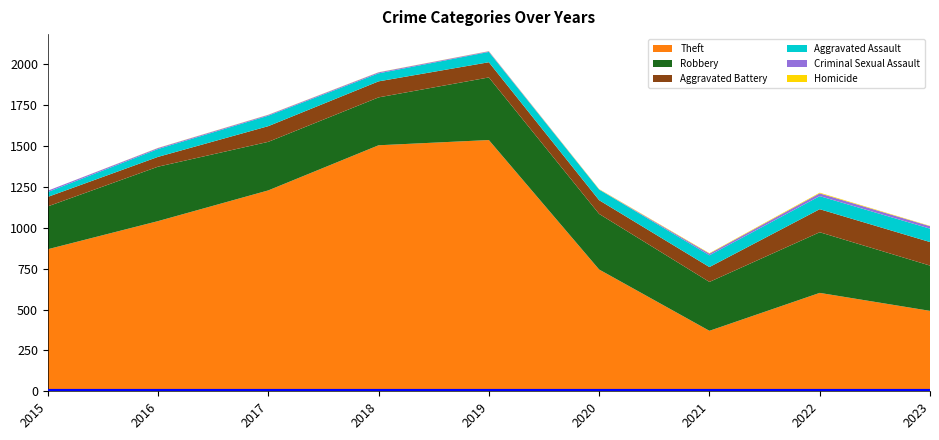

Reading left to right, list all the values displayed in this chart.

Theft: 869	1041	1229	1505	1537	745	370	602	492
Robbery: 262	333	297	293	383	340	299	371	277
Aggravated Battery: 58	60	96	98	93	84	91	141	144
Aggravated Assault: 30	48	64	49	63	65	72	80	82
Criminal Sexual Assault: 8	6	5	6	4	1	10	17	15
Homicide: 0	1	1	1	1	2	3	4	2